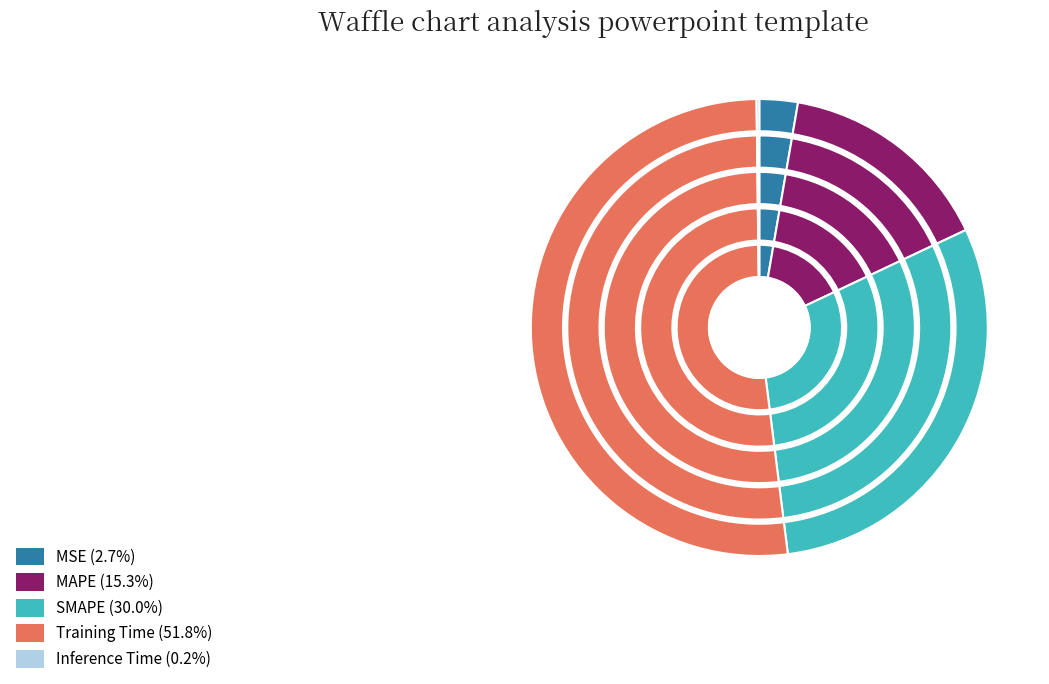

Which slice is the smallest?

Inference Time